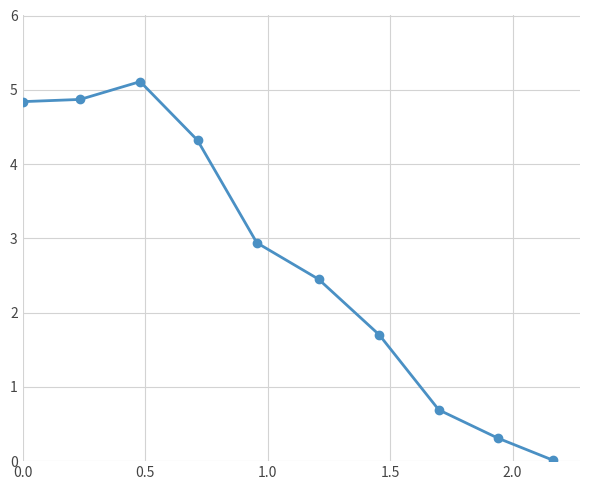

What is the maximum value shown in the chart?

5.1